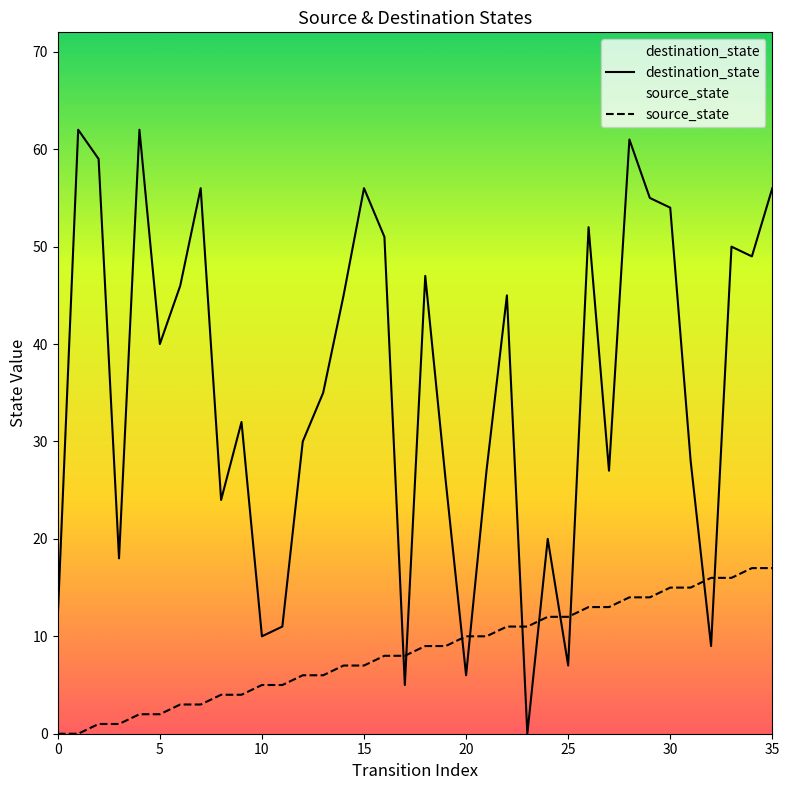

Is the value of destination_state at 31 greater than the value of source_state at 28?

Yes